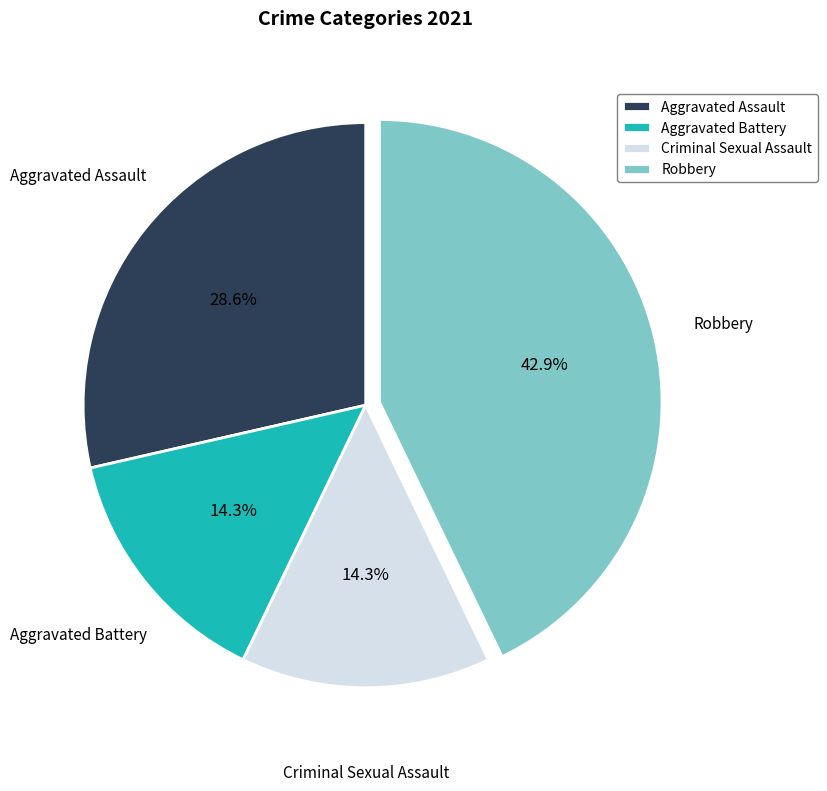

How many segments does this pie chart have?

4